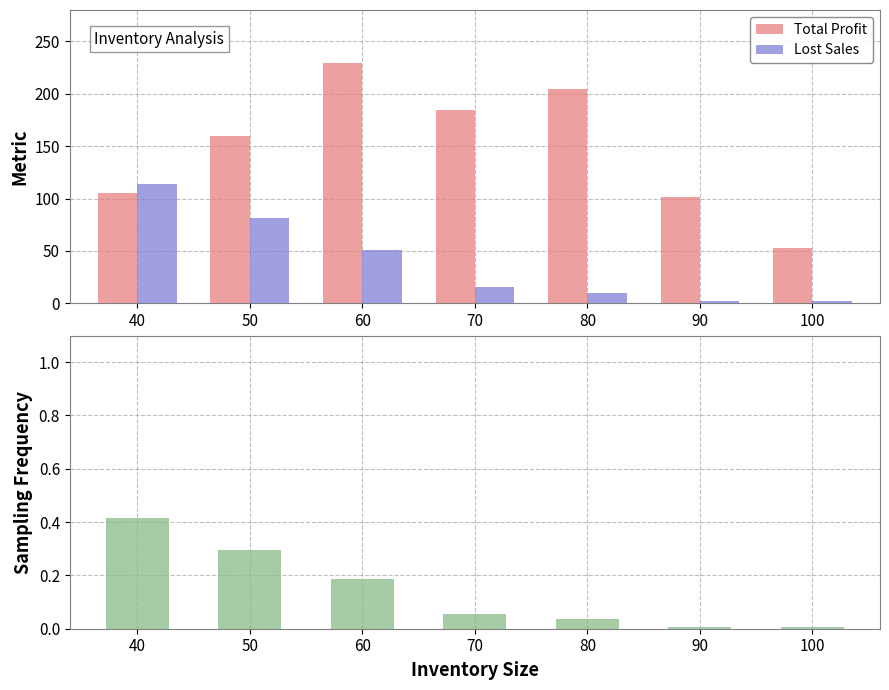

What is the minimum value for Total Profit?

52.3